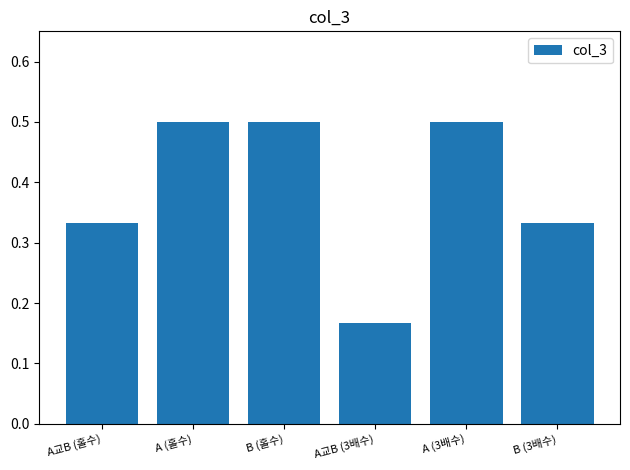

At which category does the chart reach its minimum across all series?

A교B (3배수)